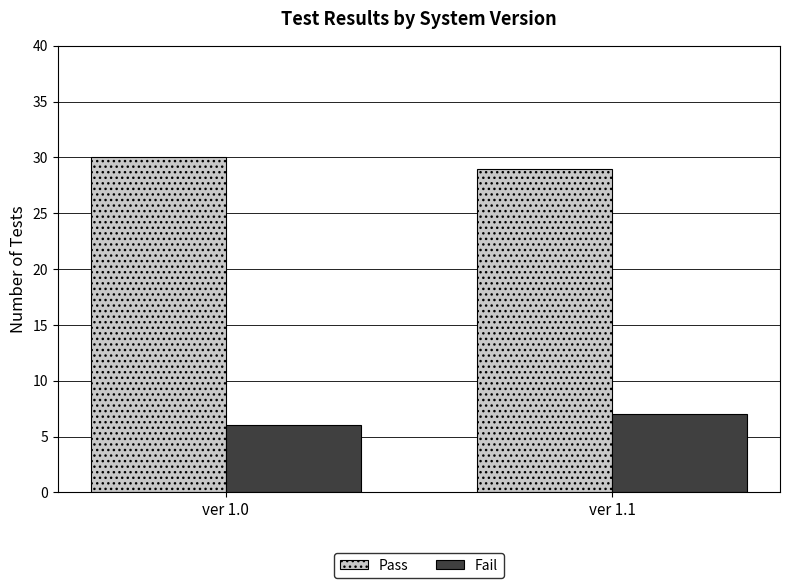

Which category has the highest value across all series?

ver 1.0